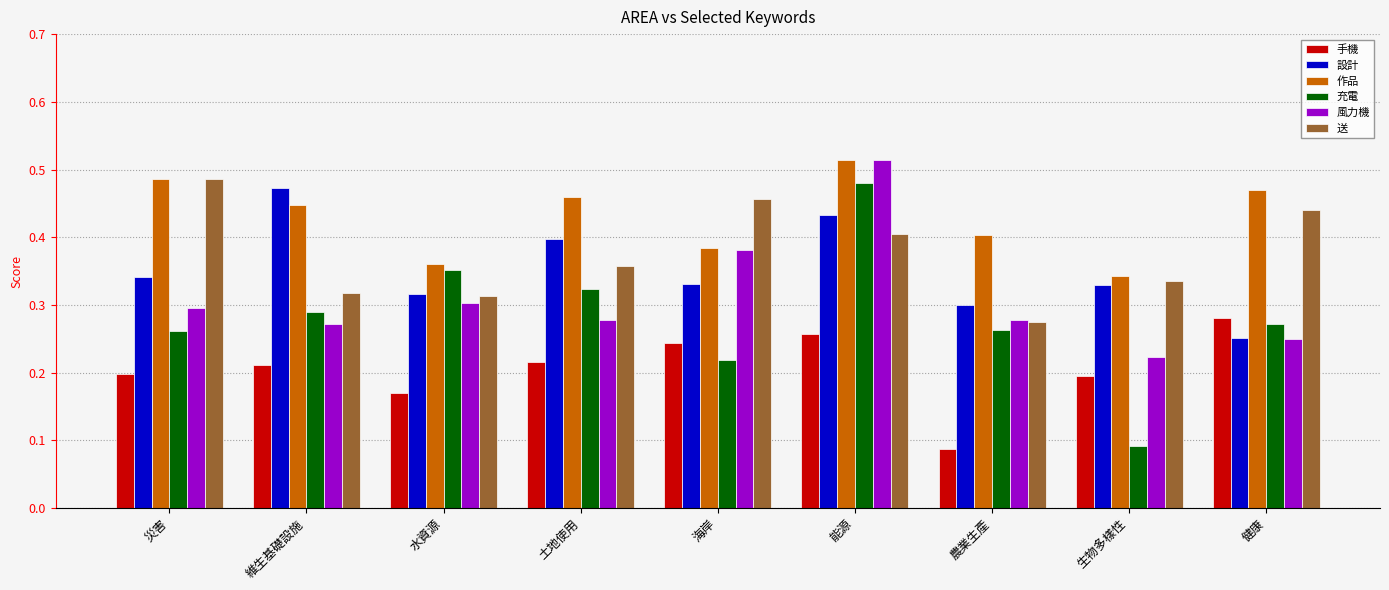

What is the sum of the 送 values at 土地使用 and 災害?

0.8